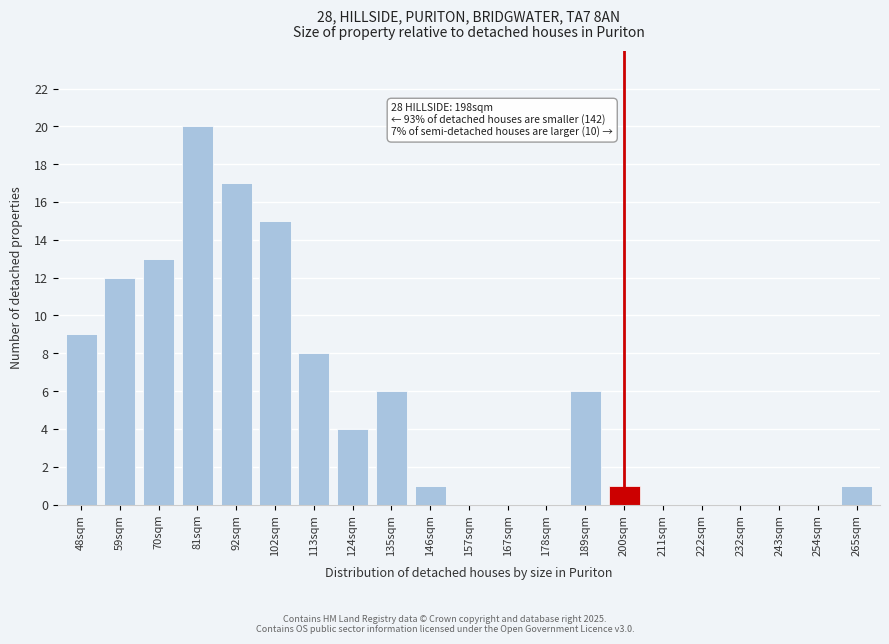

Reading right to left, transcribe all the data shown in this chart.

265sqm=1	254sqm=0	243sqm=0	232sqm=0	222sqm=0	211sqm=0	200sqm=1	189sqm=6	178sqm=0	167sqm=0	157sqm=0	146sqm=1	135sqm=6	124sqm=4	113sqm=8	102sqm=15	92sqm=17	81sqm=20	70sqm=13	59sqm=12	48sqm=9